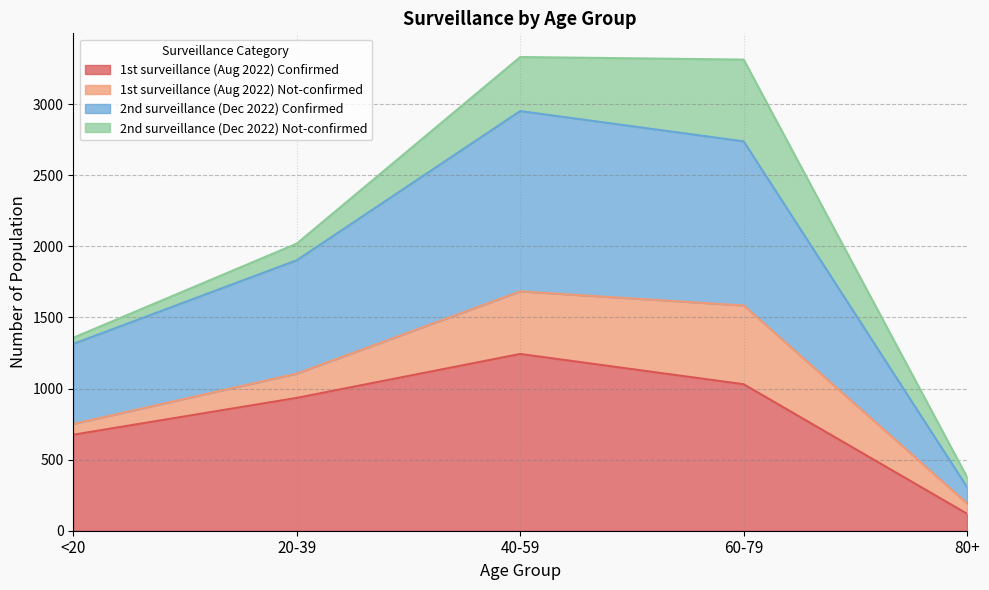

List the labels in order of 1st surveillance (Aug 2022) Confirmed value, largest first.

40-59, 60-79, 20-39, <20, 80+